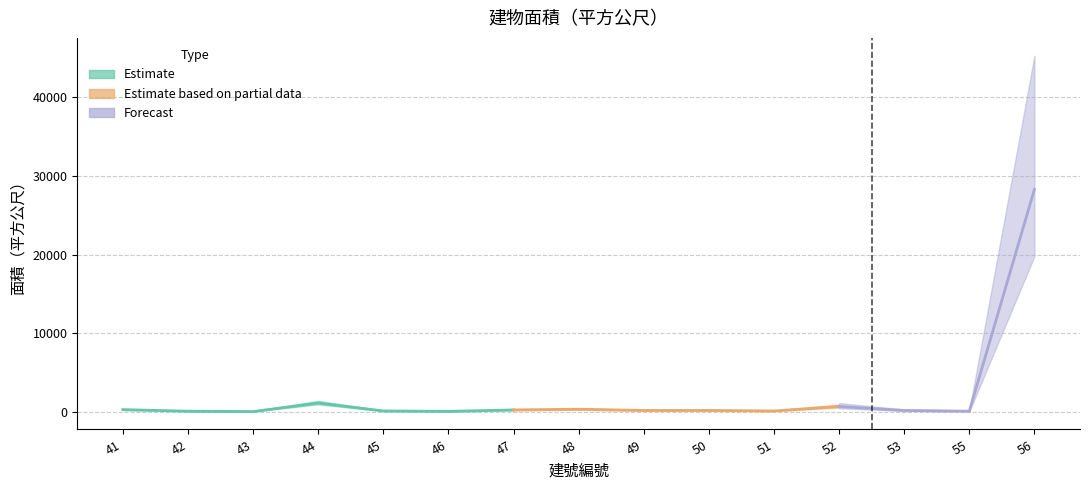

List the labels in order of value, smallest first.

43, 46, 42, 55, 51, 45, 53, 49, 50, 47, 41, 48, 52, 44, 56